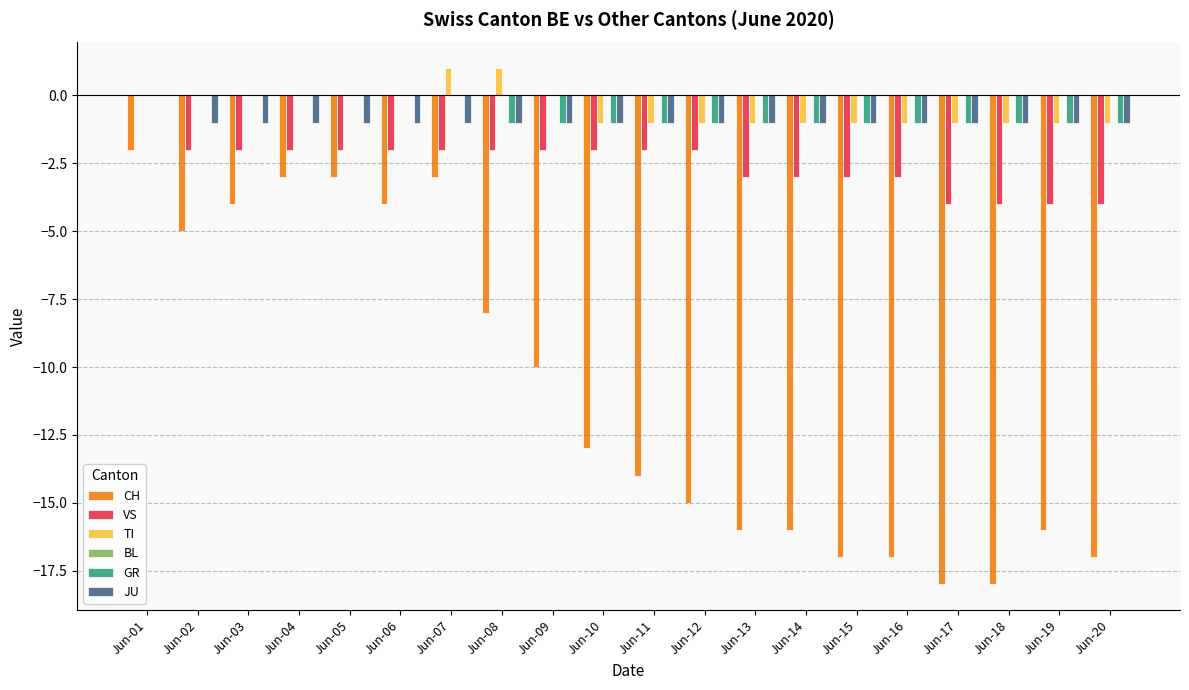

Is the value of CH at Jun-05 greater than the value of GR at Jun-01?

No